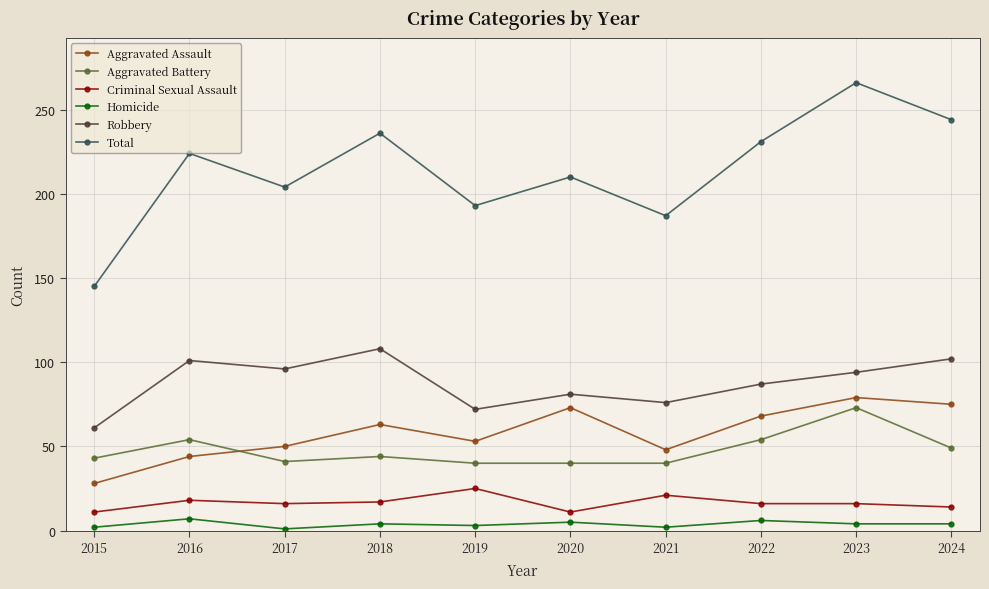

How many series are shown in this chart?

6